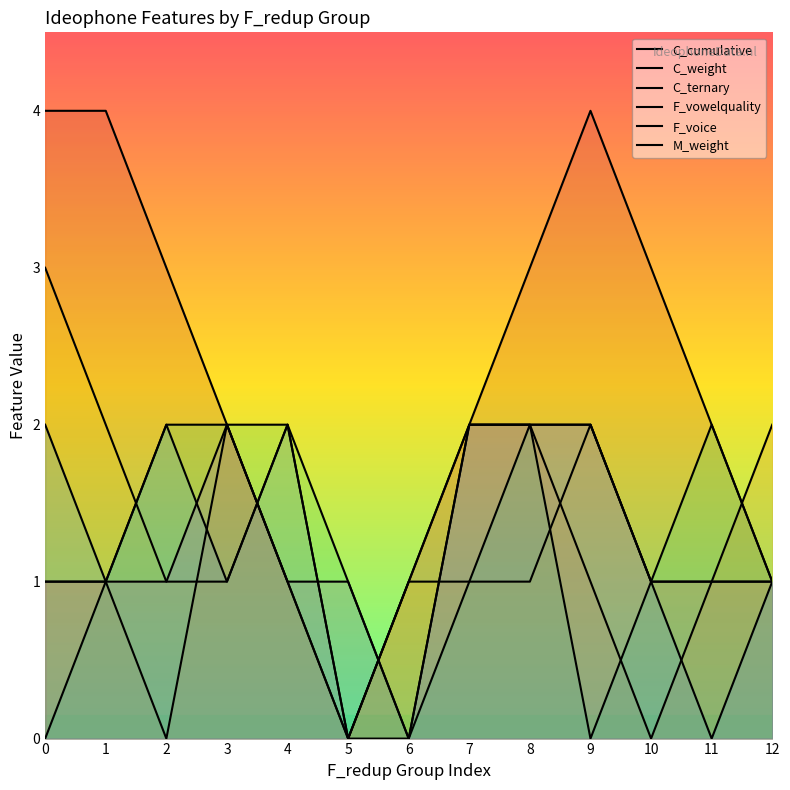

True or false: M_weight has more than 2 points higher than both neighbors.

False